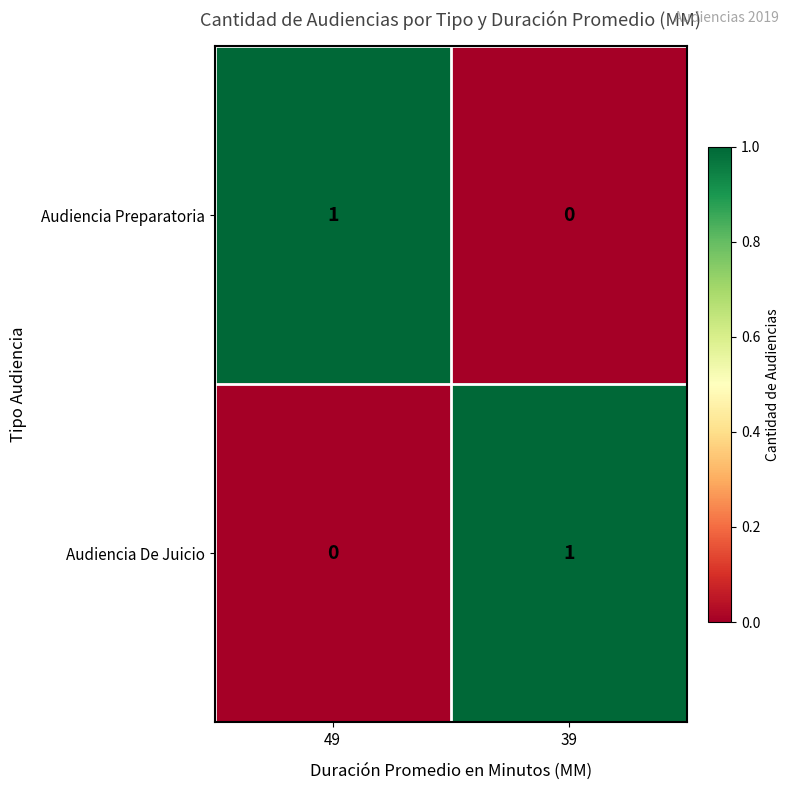

Reading left to right, list all the values displayed in this chart.

Audiencia Preparatoria: 49=1	39=0
Audiencia De Juicio: 49=0	39=1